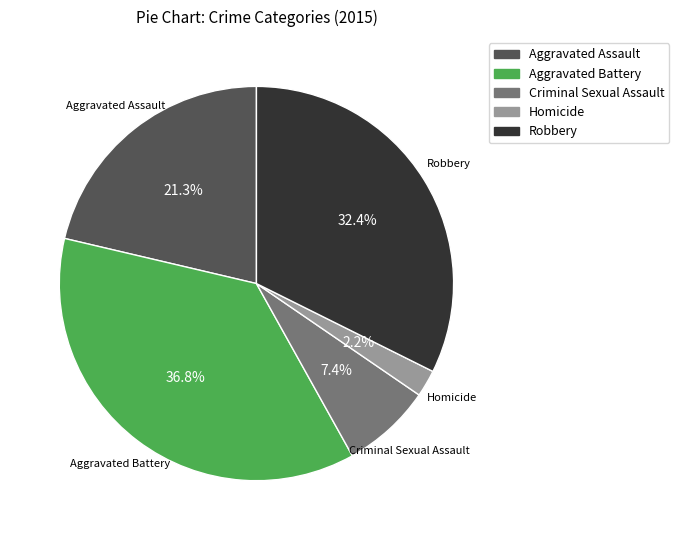

Is Homicide the majority of the pie?

No